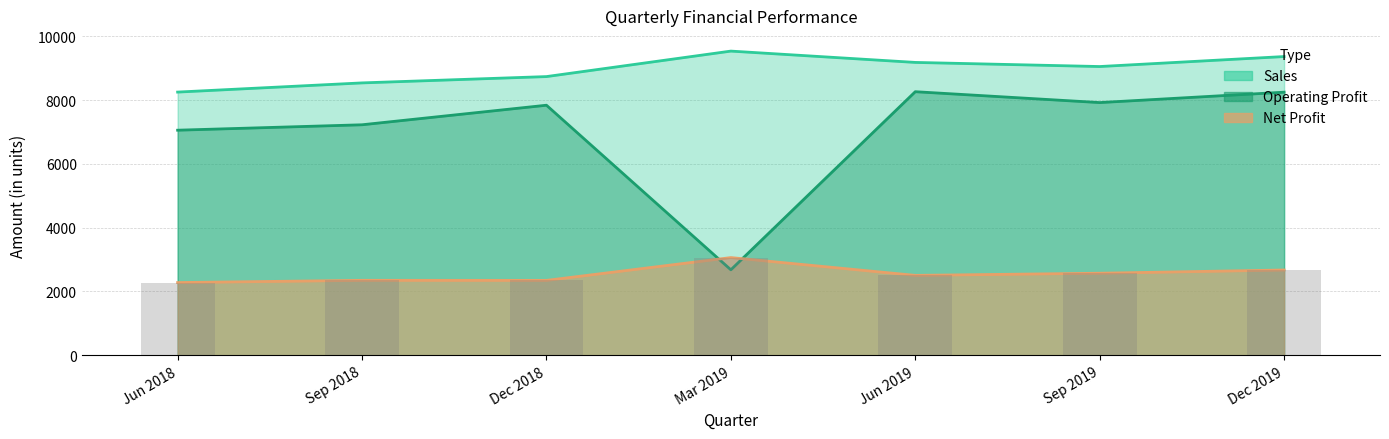

How many values in the Net Profit series exceed 2503?

3